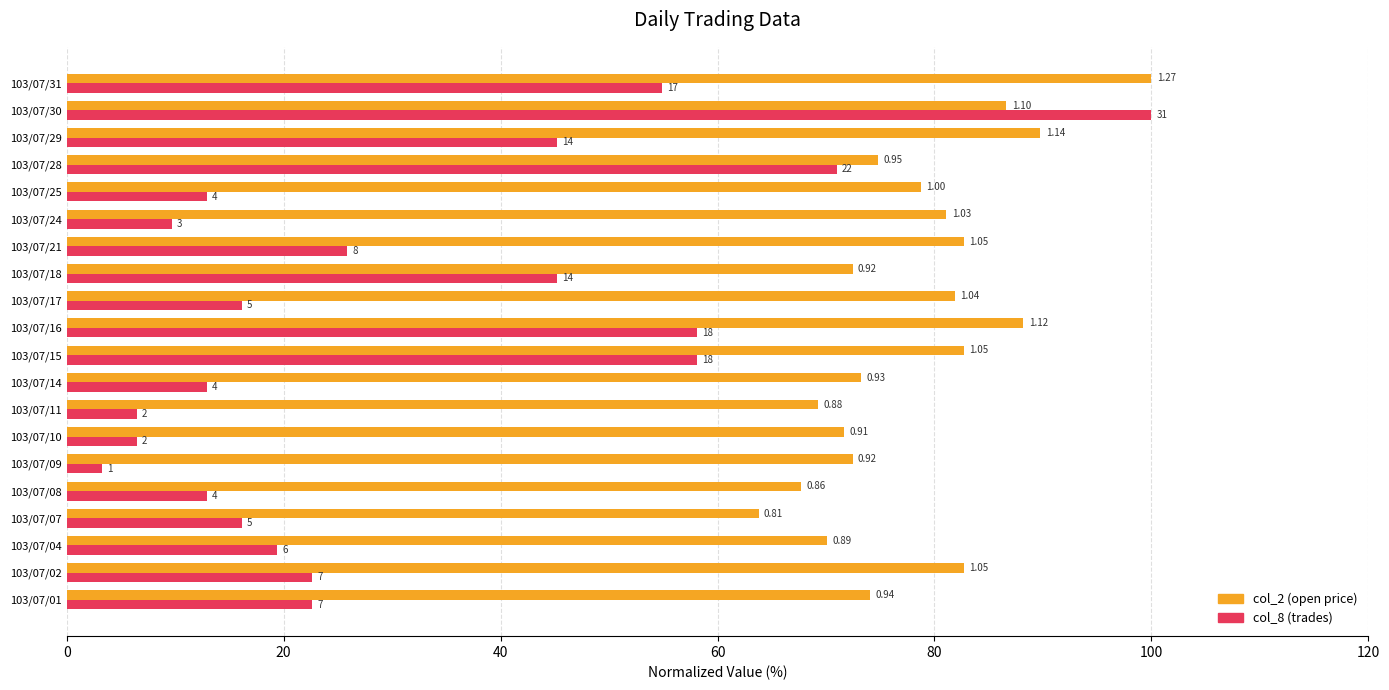

What are all the series names shown in the legend?

col_2 (open price), col_8 (trades)